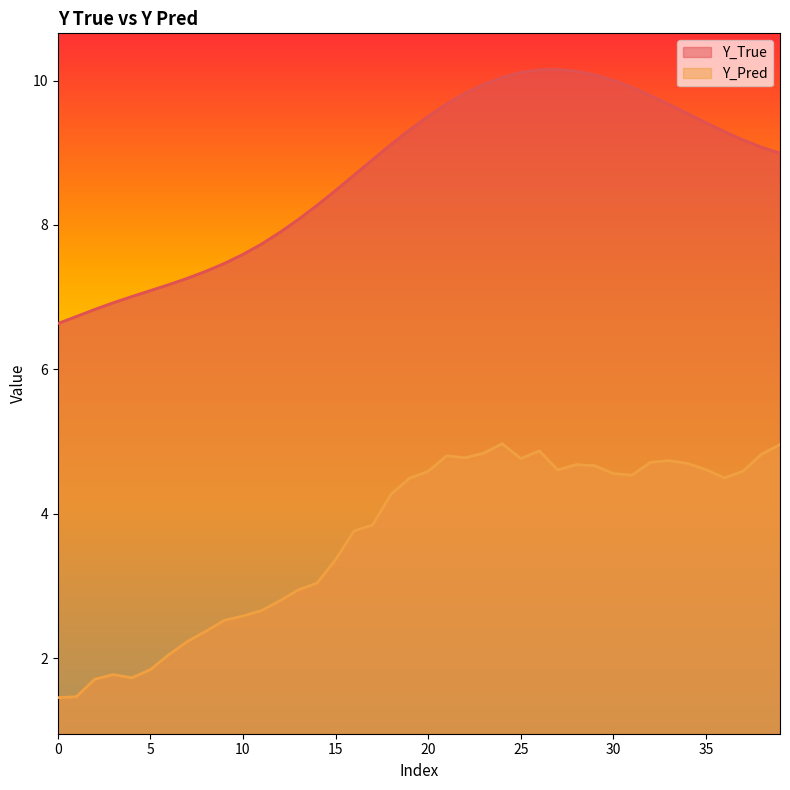

What is the average value of the Y_Pred series?

3.7